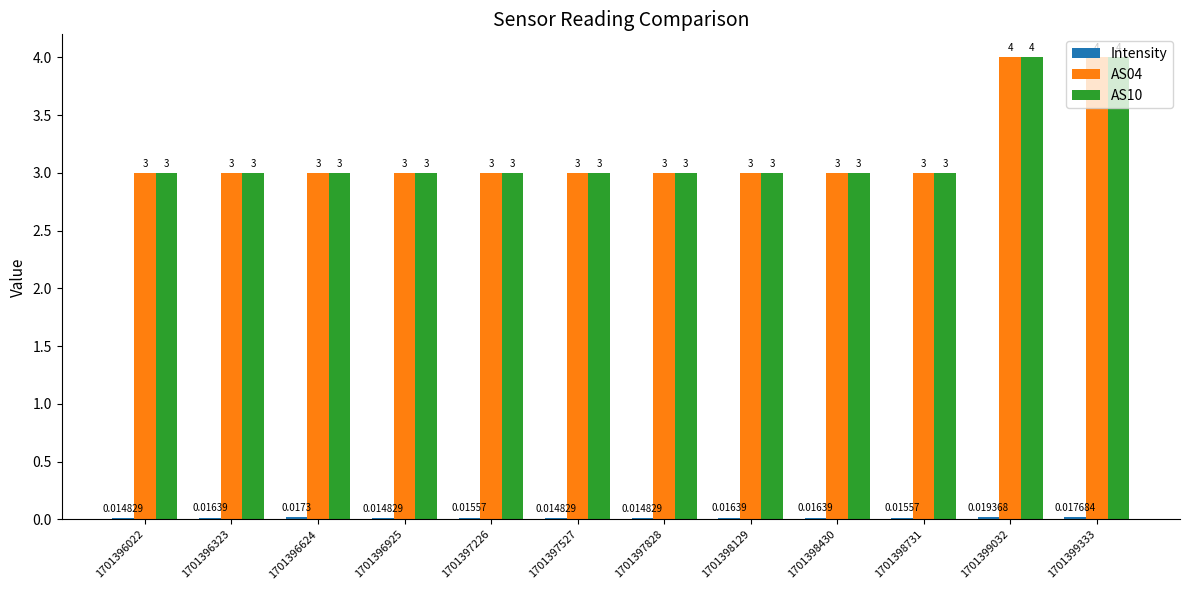

What is the spread (max minus min) of values at 1701397527?

3.0